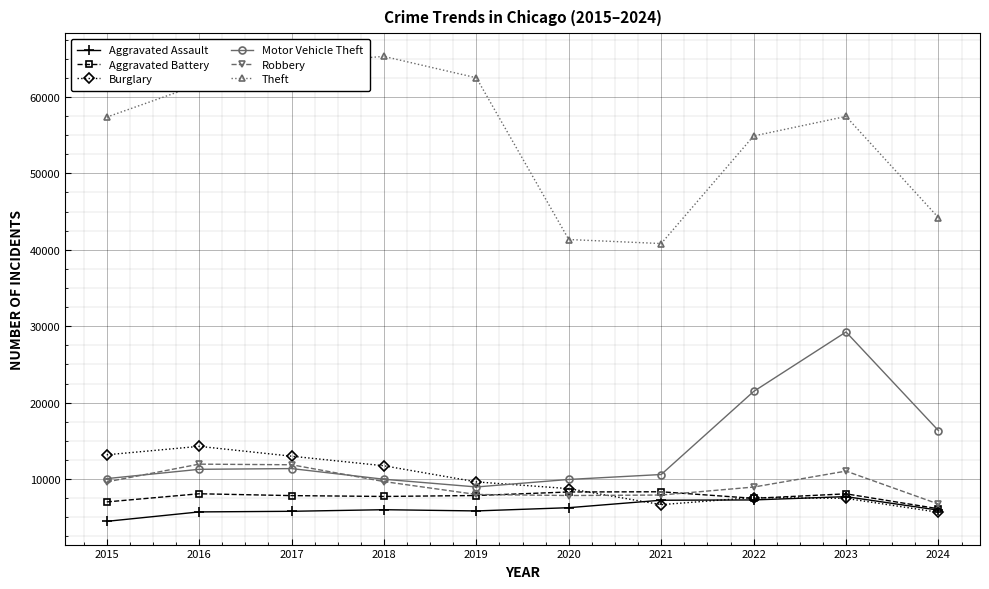

What are all the series names shown in the legend?

Aggravated Assault, Aggravated Battery, Burglary, Motor Vehicle Theft, Robbery, Theft